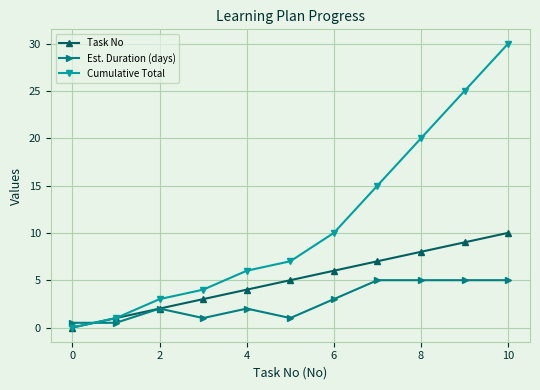

Which series ends up on top after the final intersection of Cumulative Total and Est. Duration (days)?

Cumulative Total